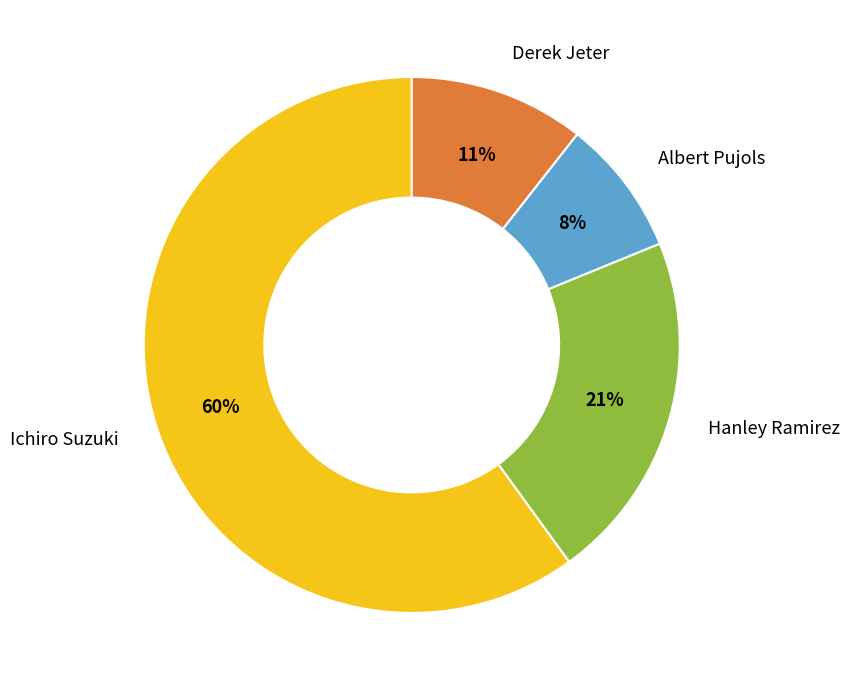

Is there a majority slice in this chart?

Yes